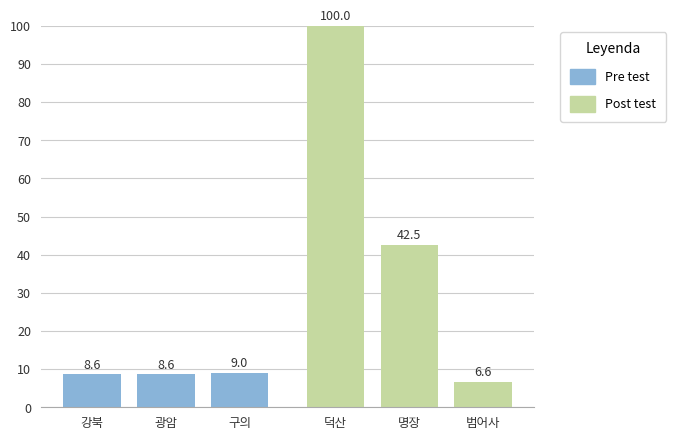

Are the bars horizontal?

No